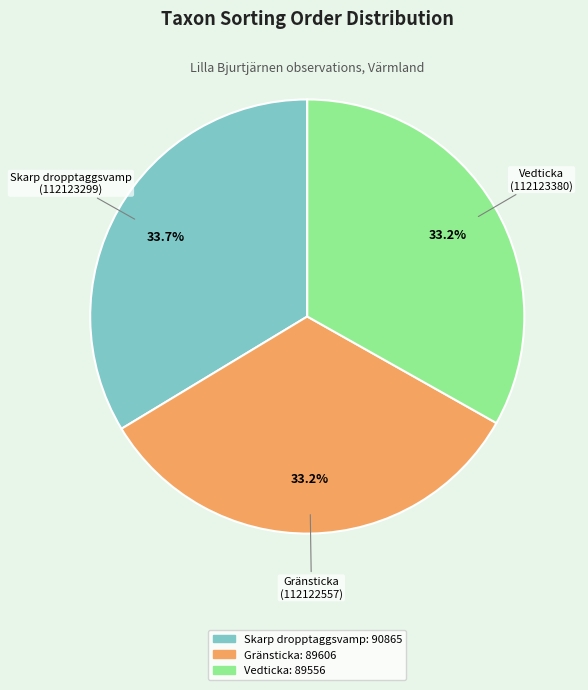

Is there a majority slice in this chart?

No